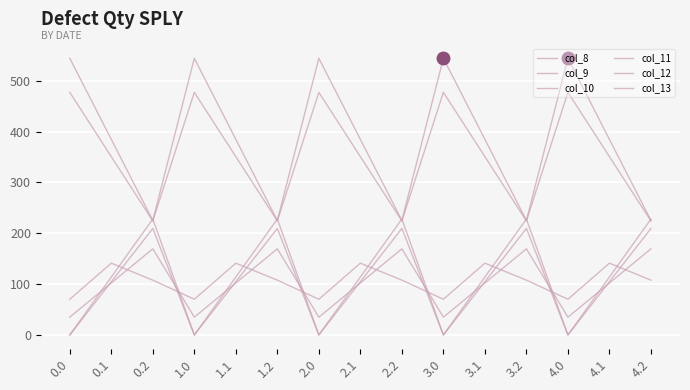

Where do col_13 and col_9 first cross each other?

0.1 and 0.2